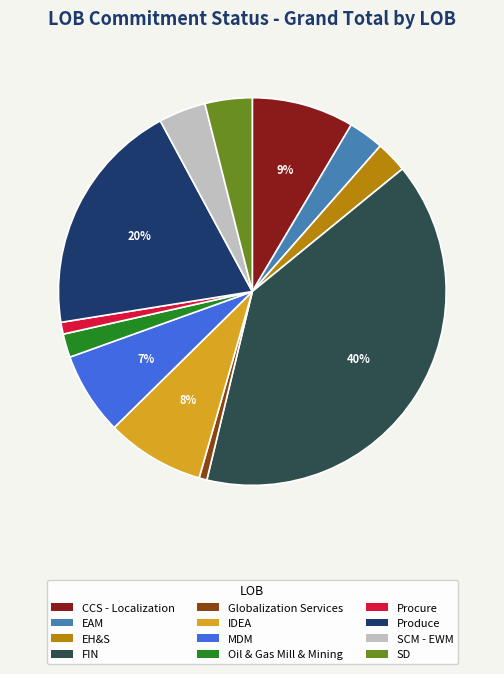

Does any single category account for the majority?

No